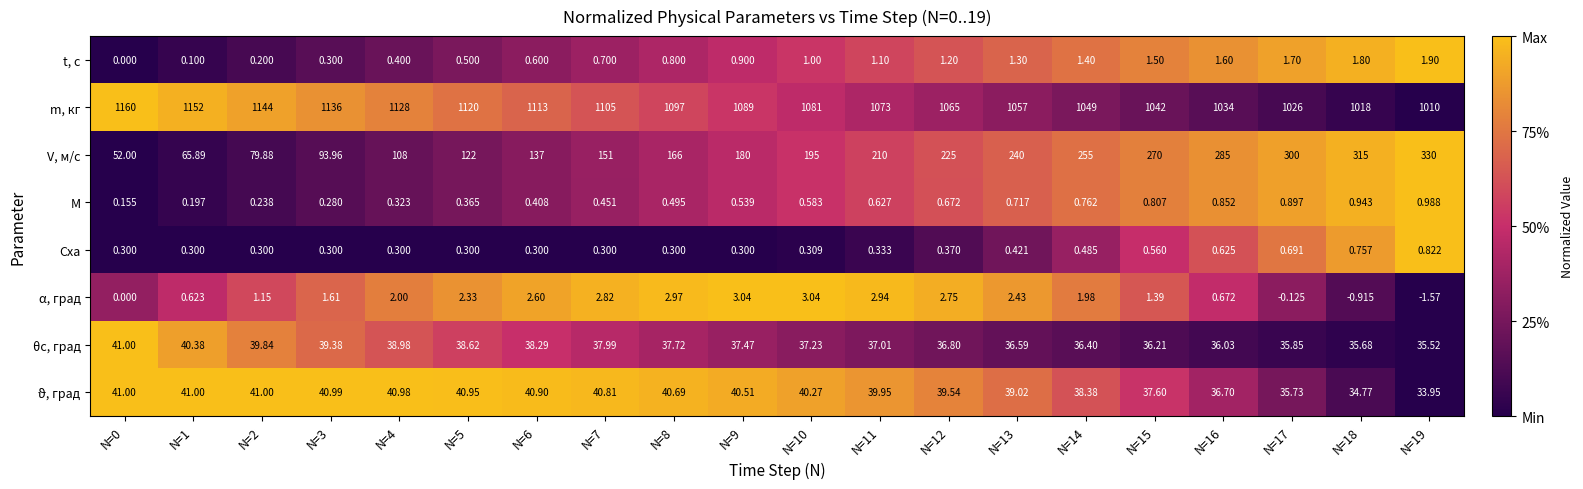

Which series has the largest range (max minus min)?

V, м/с